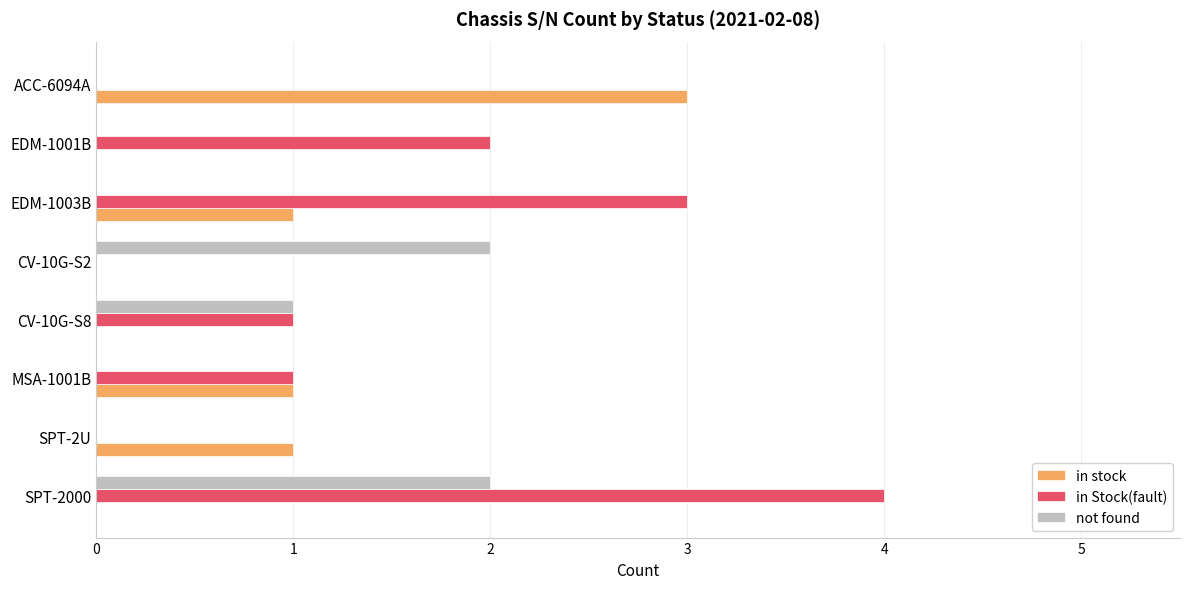

How many distinct data groups are displayed?

3